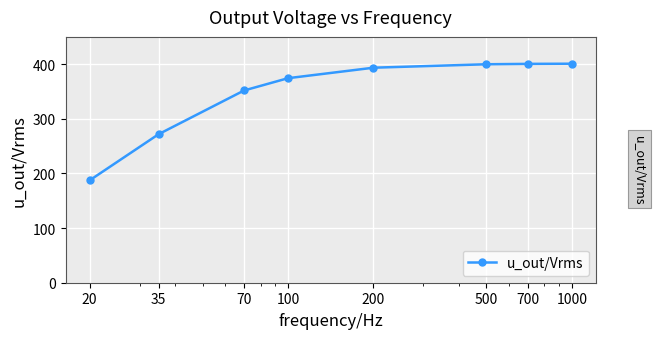

What is the maximum value shown in the chart?

400.9